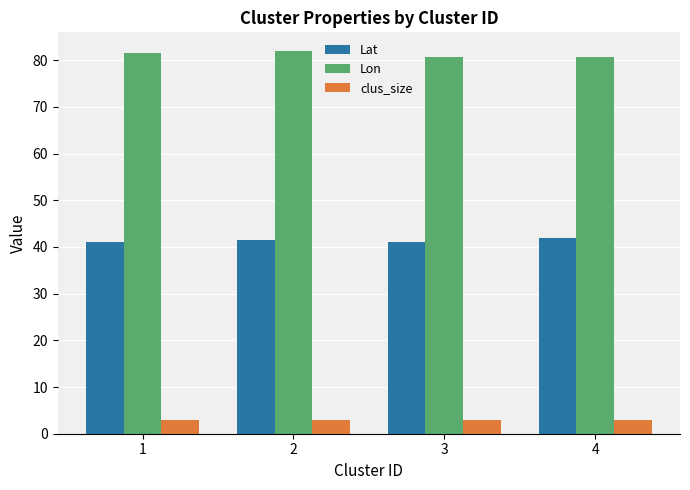

Which series has the largest total across all categories?

Lon